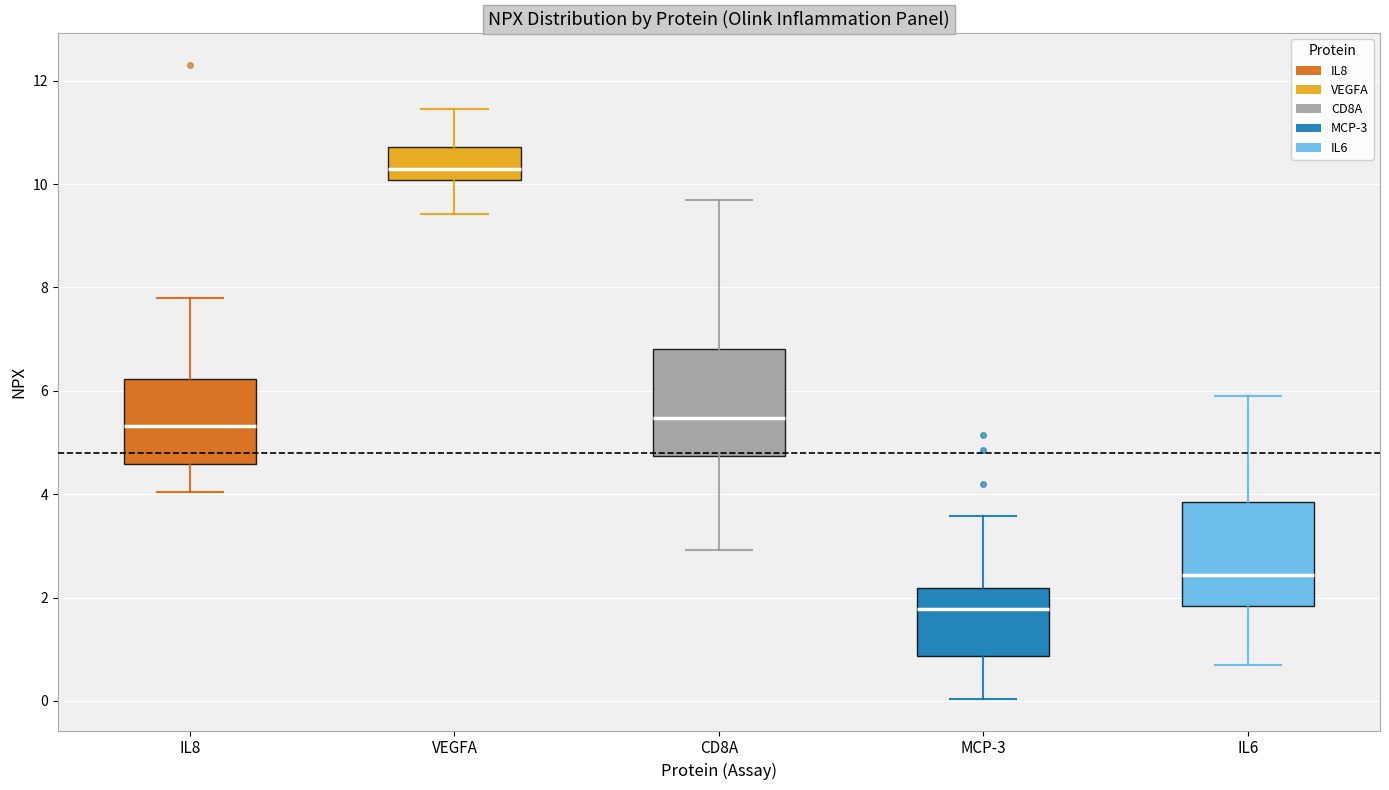

Reading left to right, transcribe this box plot: for each box, give where its median line is, the range the box spans, and where its two whiskers end, as read against the y-axis. The values are not printed on the chart, so give them approximately, as read against the axis.

IL8: median 5.4, box 4.6 to 6.2, whiskers 4.0 to 7.8
VEGFA: median 10.4, box 10.0 to 10.8, whiskers 9.4 to 11.4
CD8A: median 5.4, box 4.8 to 6.8, whiskers 3.0 to 9.8
MCP-3: median 1.8, box 0.8 to 2.2, whiskers 0.0 to 3.6
IL6: median 2.4, box 1.8 to 3.8, whiskers 0.6 to 5.8